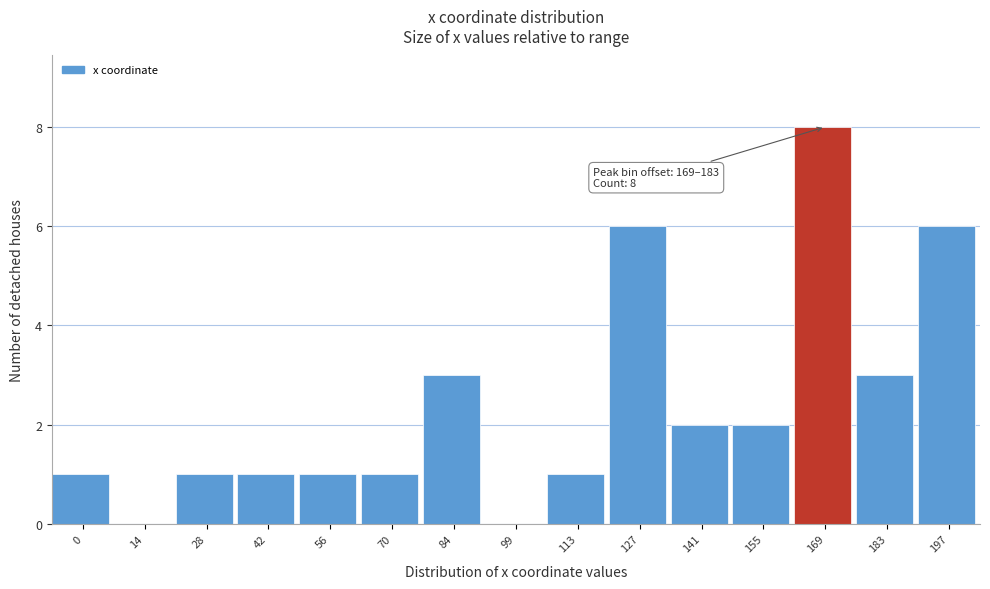

Reading left to right, what are all the values shown in this chart?

0=1	14=0	28=1	42=1	56=1	70=1	84=3	99=0	113=1	127=6	141=2	155=2	169=8	183=3	197=6